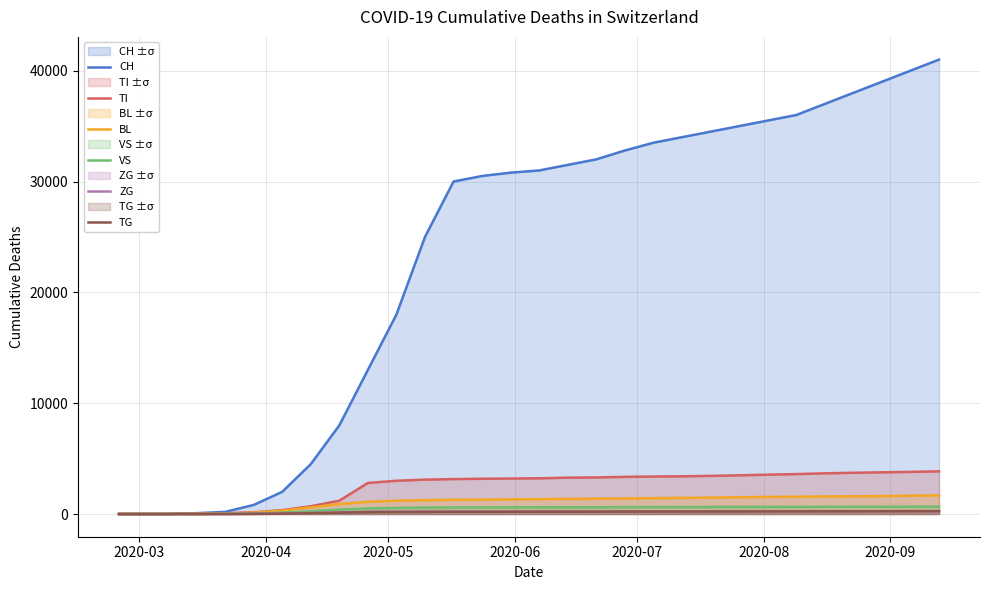

Does the chart display data point markers on the line(s)?

No